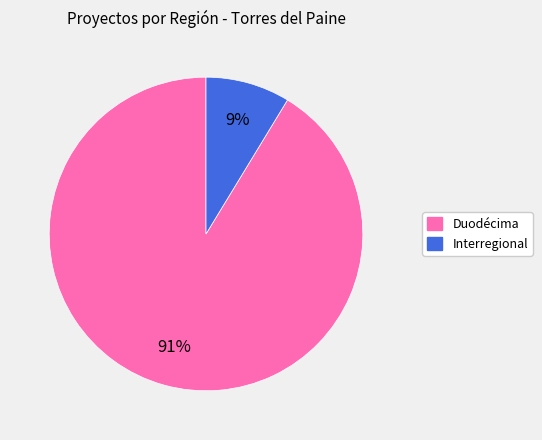

To the nearest percent, what portion does Interregional represent?

9%